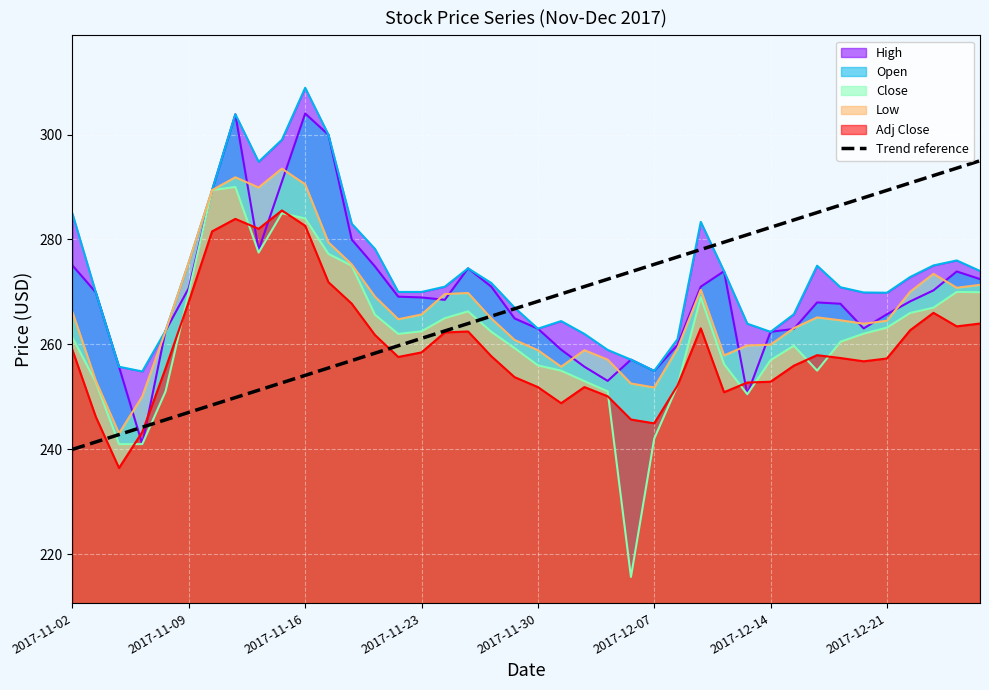

At which category does the chart reach its minimum across all series?

2017-11-02